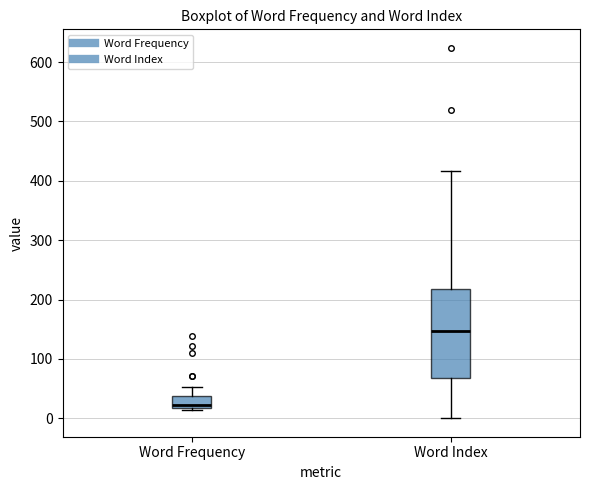

Where is the lower edge of the box for Word Frequency on the y-axis? The values are not printed on the chart, so give them approximately, as read against the axis.

20